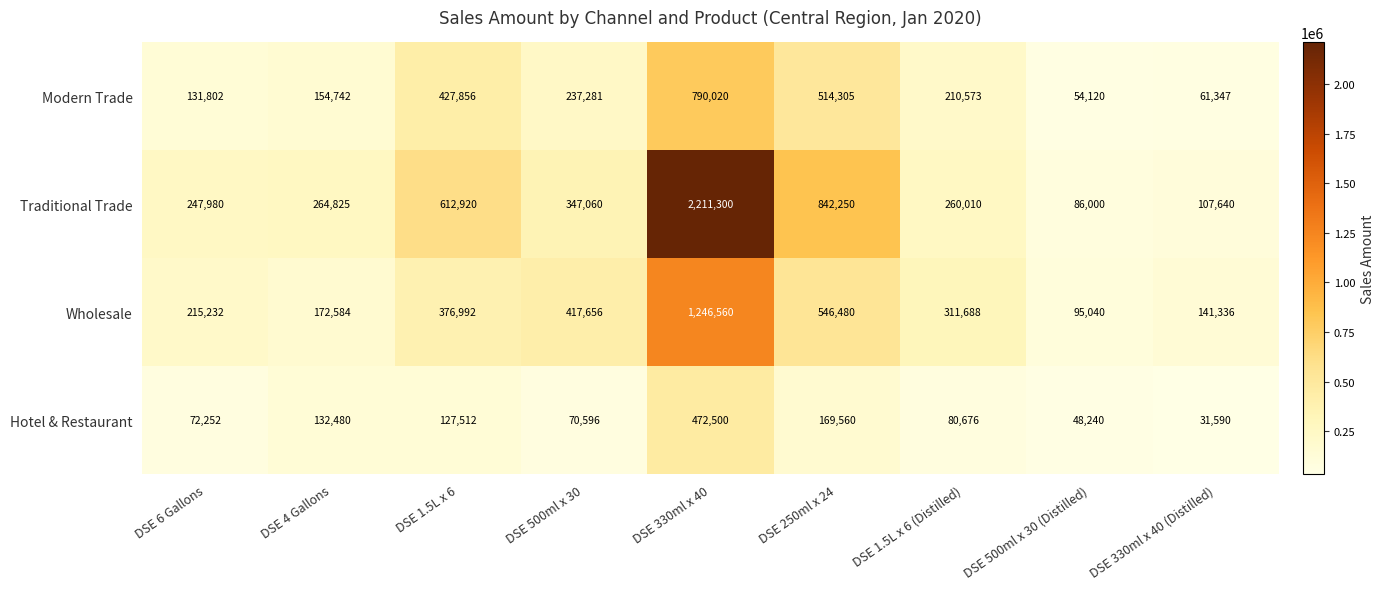

What value does the Modern Trade series have at DSE 330ml x 40 (Distilled)?

61347